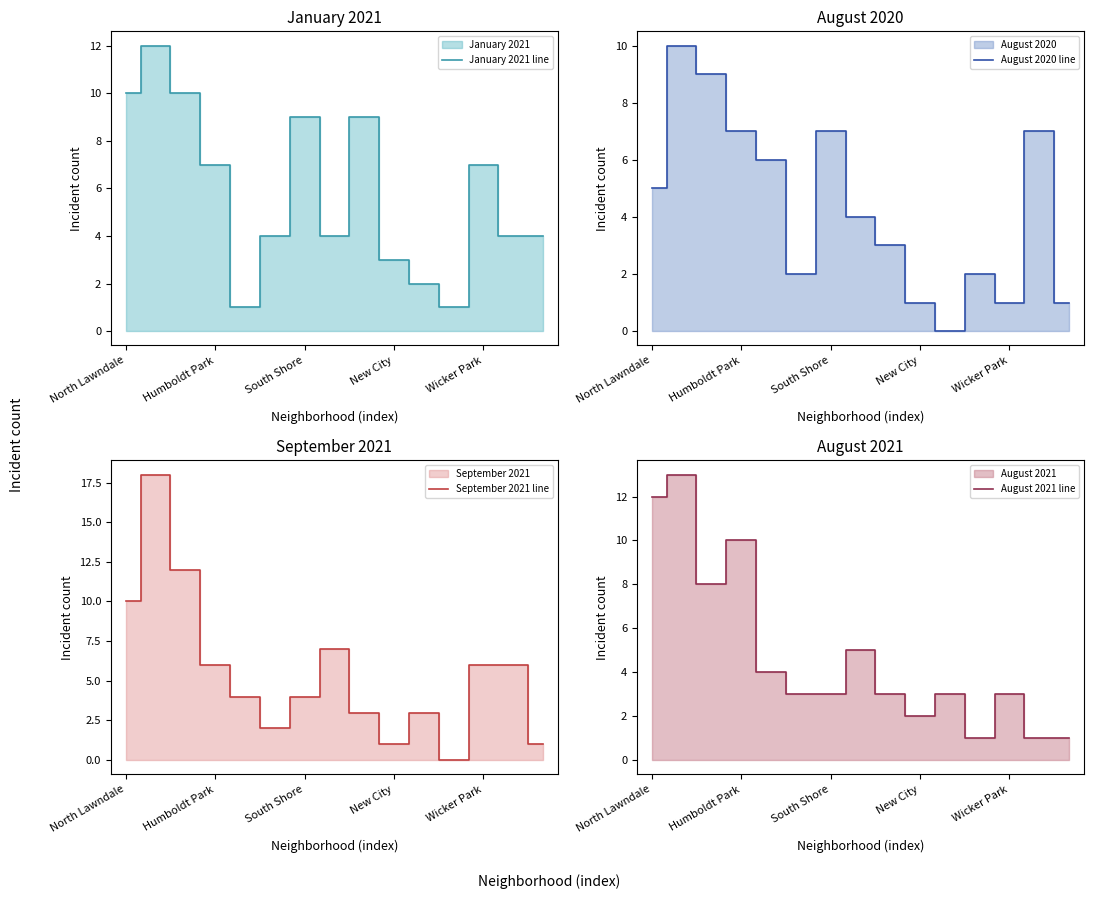

Reading left to right, what are all the values shown in this chart?

January 2021 (line): 10	12	10	7	1	4	9	4	9	3	2	1	7	4	4
August 2020 (line): 5	10	9	7	6	2	7	4	3	1	0	2	1	7	1
September 2021 (line): 10	18	12	6	4	2	4	7	3	1	3	0	6	6	1
August 2021 (line): 12	13	8	10	4	3	3	5	3	2	3	1	3	1	1